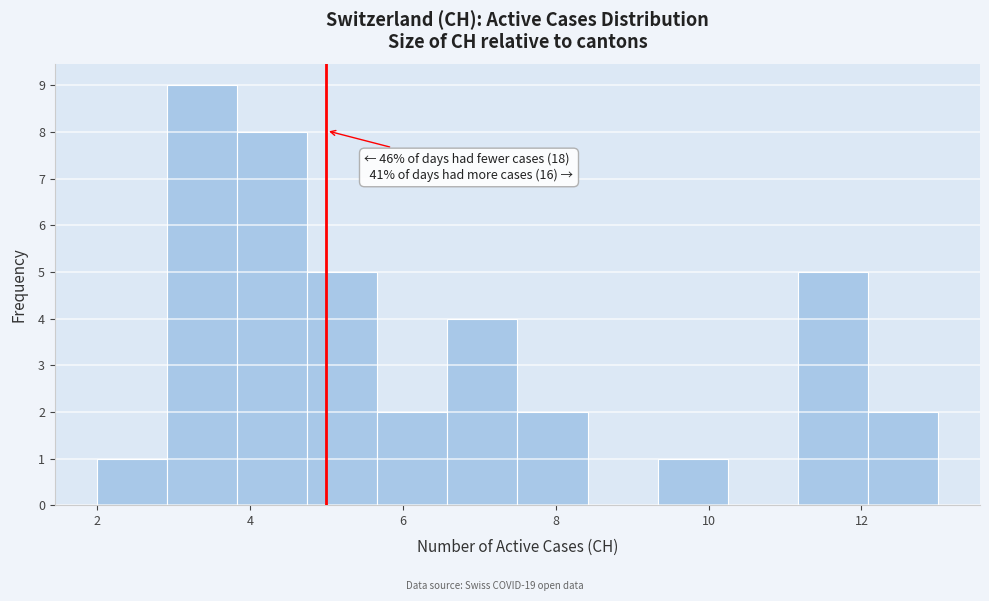

Over which range of the x-axis is the bar tallest?

3.0 to 3.8